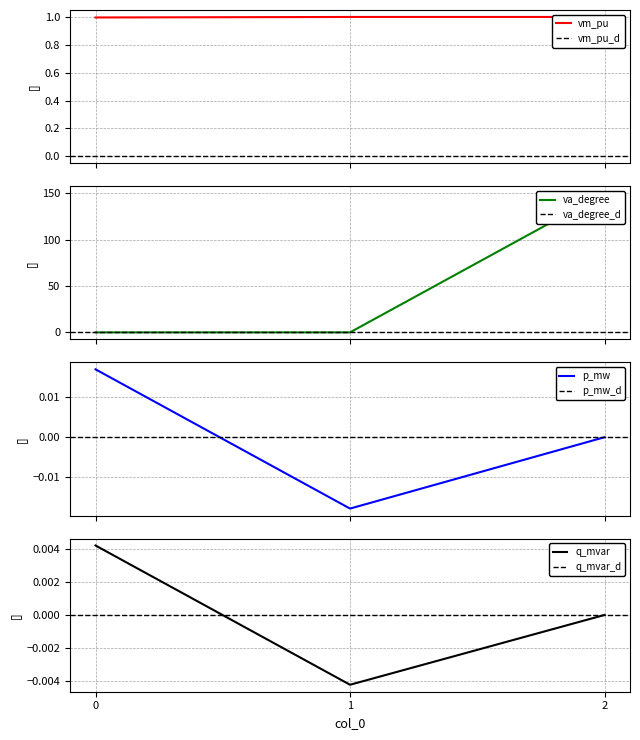

Rank the series at 1 from lowest to highest value.

p_mw, q_mvar, va_degree, vm_pu